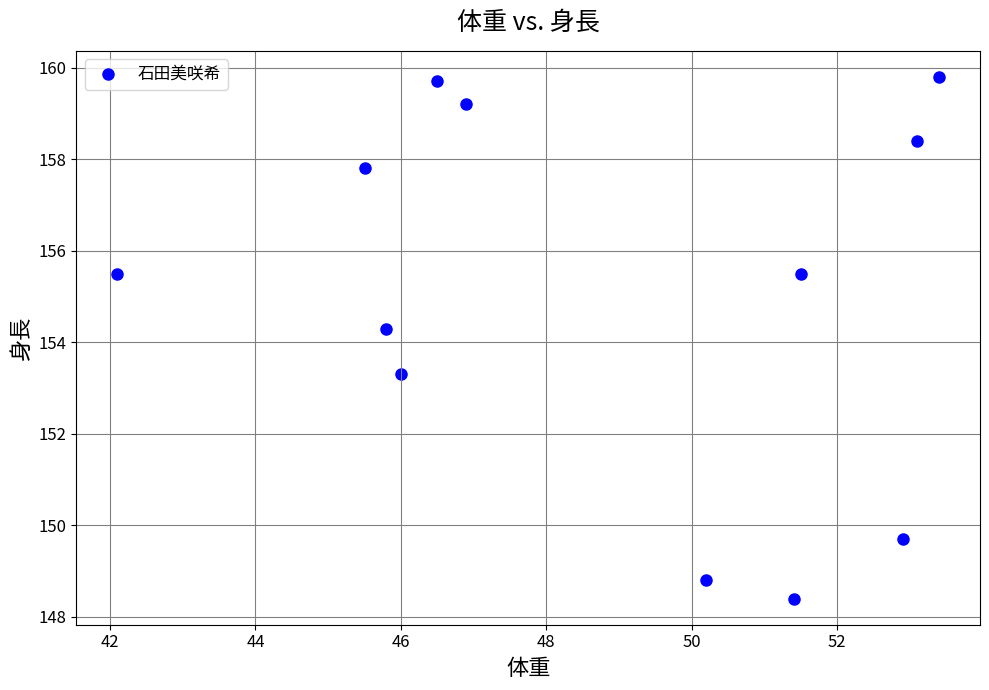

What is the range of X values (max minus min)?

11.3